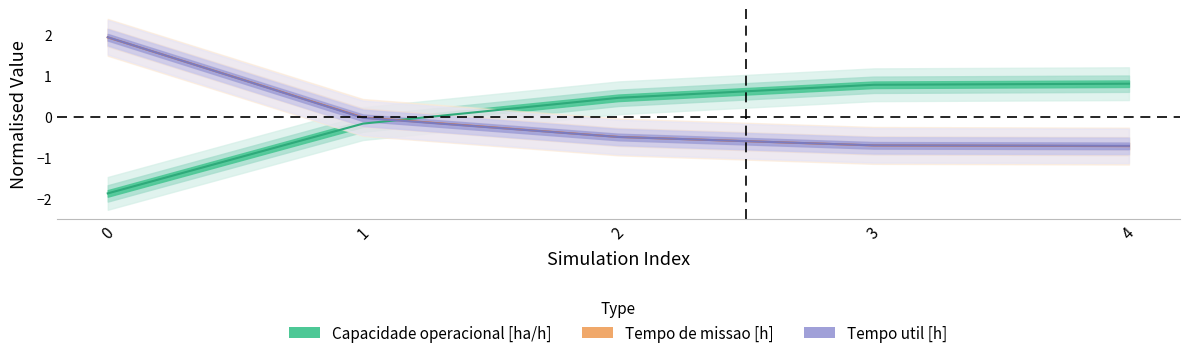

Is it true that Tempo de missao [h] equals -0.0 at 1?

False